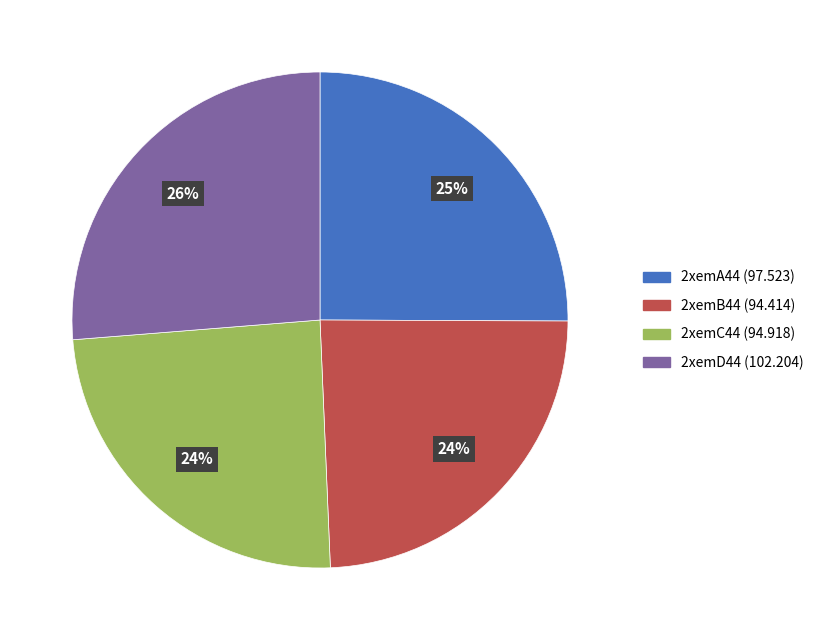

To the nearest percent, what is the combined percentage of 2xemA44 and 2xemC44?

49%